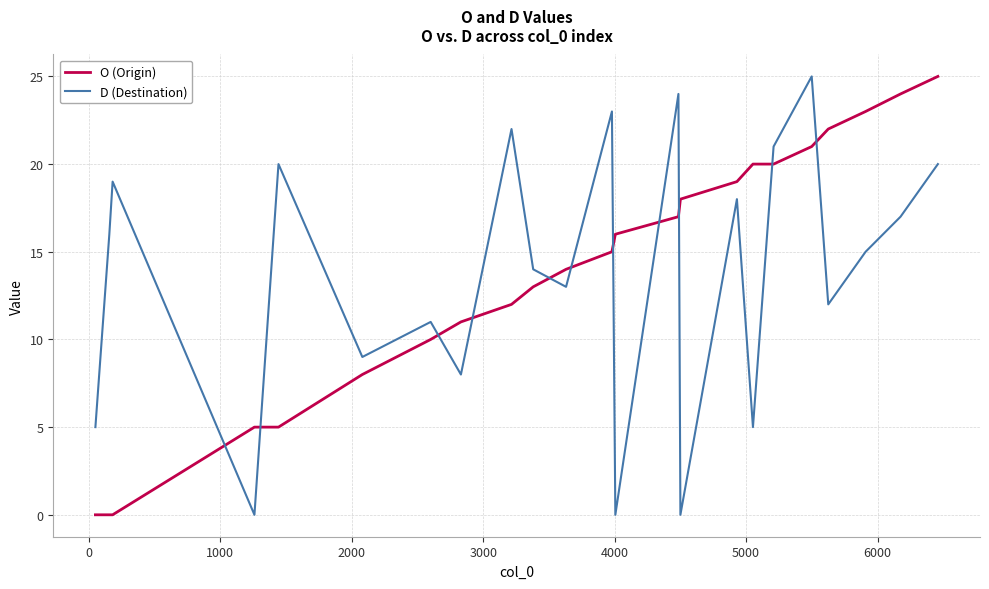

What is the difference between the maximum and minimum values in the D (Destination) series?

25